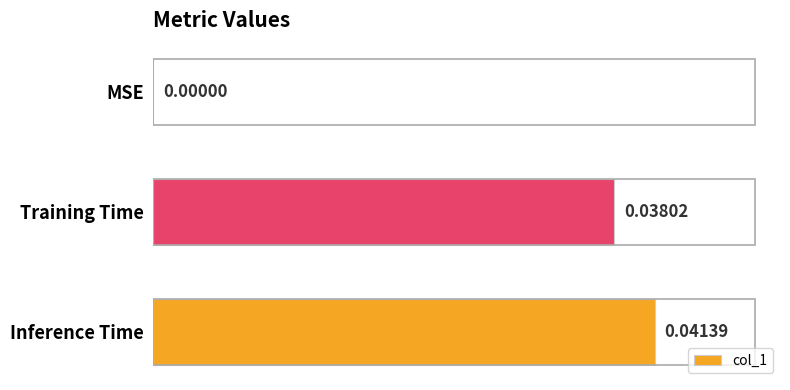

Between Inference Time and Training Time, which is larger?

Inference Time